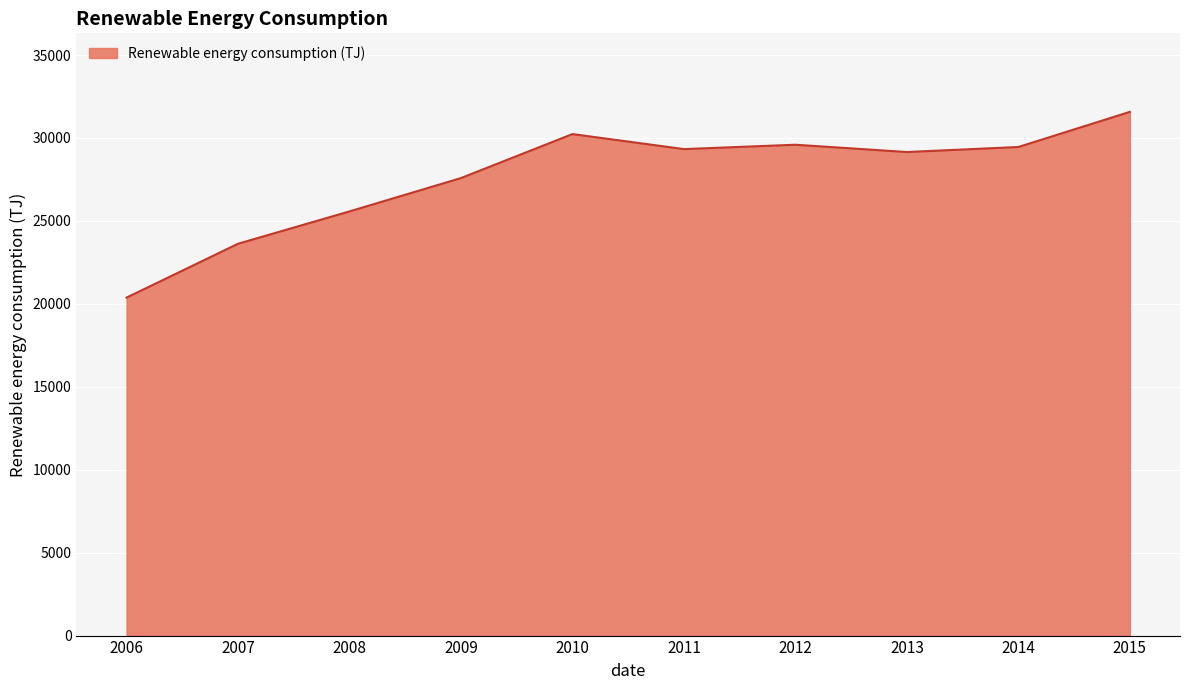

Between 2012 and 2006, which is larger?

2012